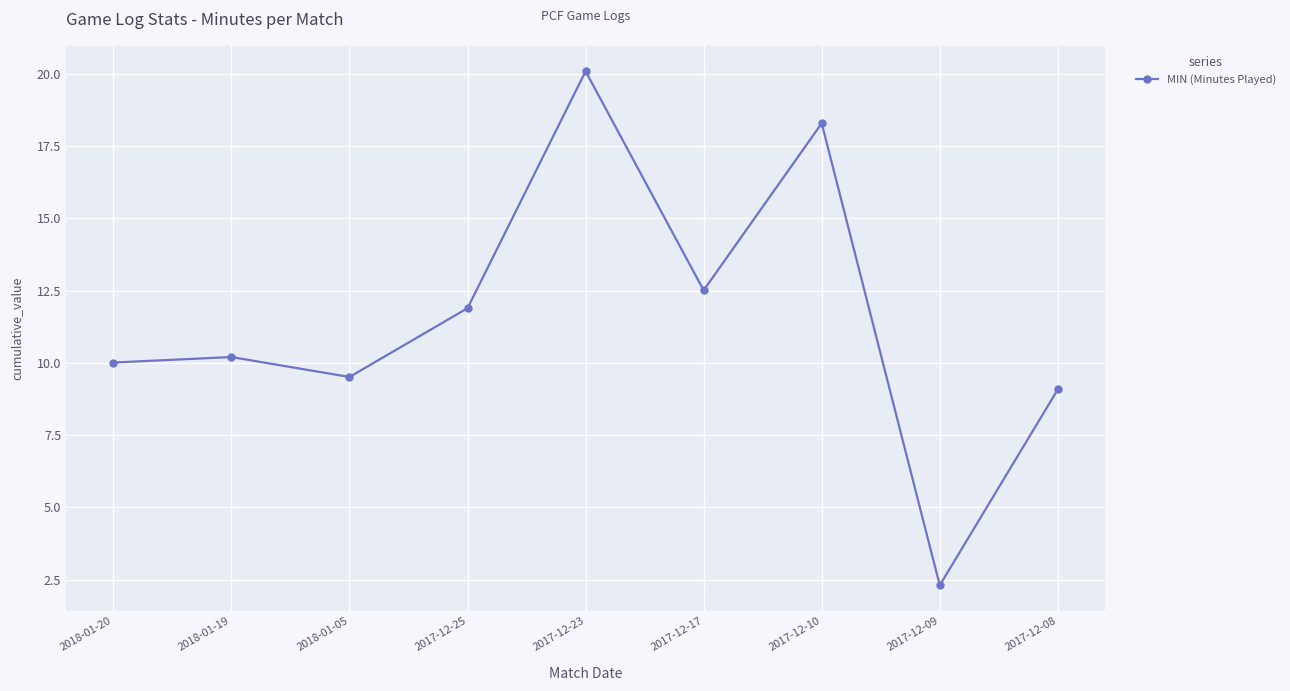

What value does the data have at 2018-01-19?

10.2